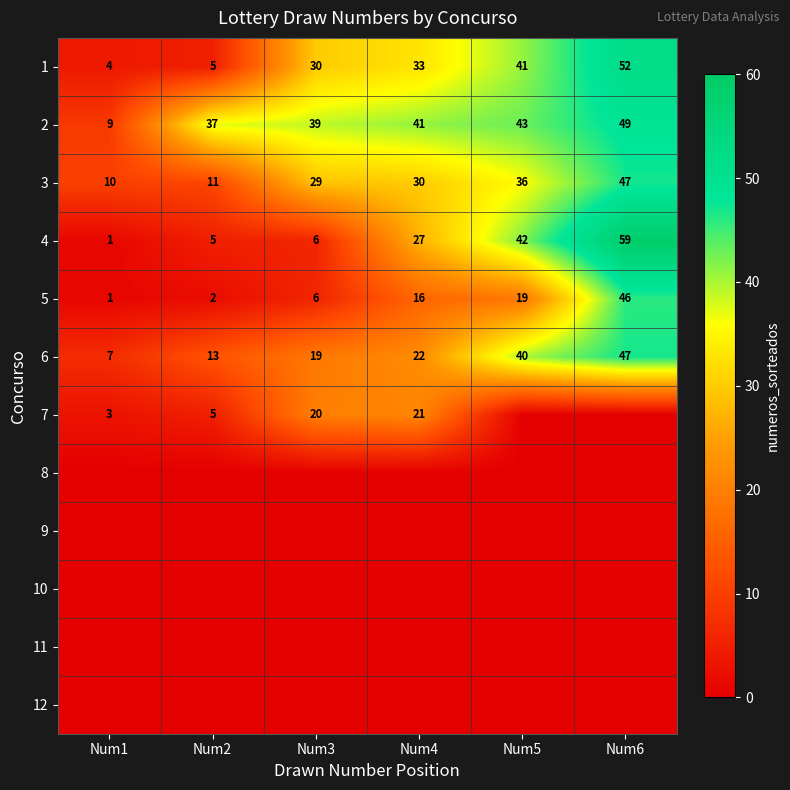

What value does the 4 series have at Num5?

42